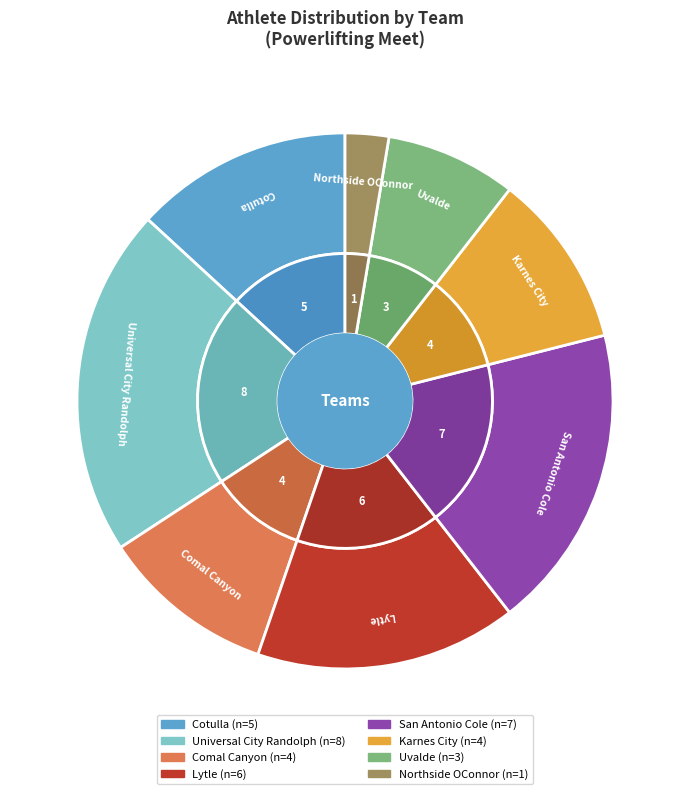

How many segments does this pie chart have?

8